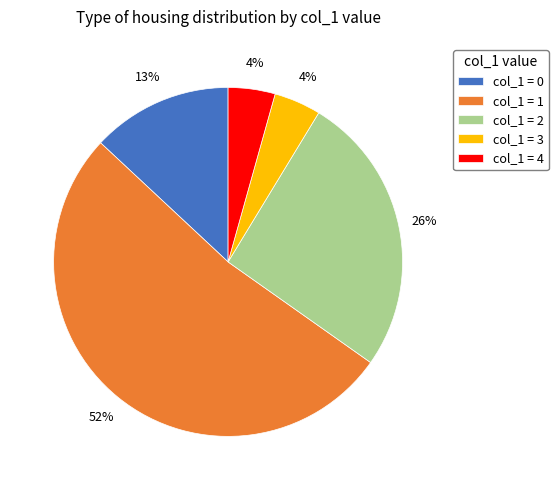

Is there a majority slice in this chart?

Yes